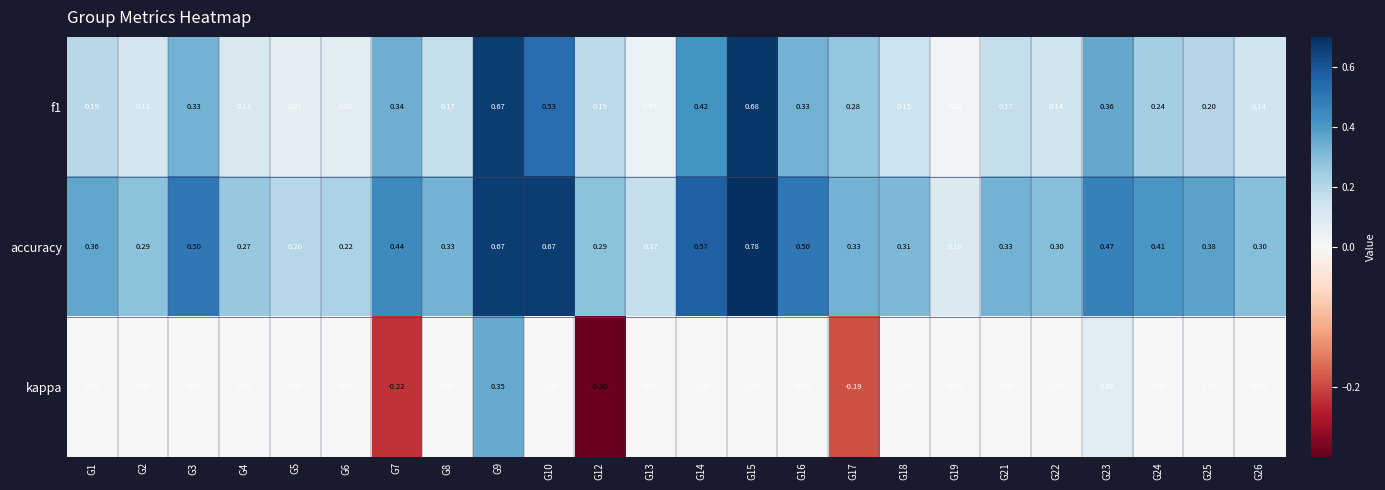

Which series has the widest spread of values?

accuracy